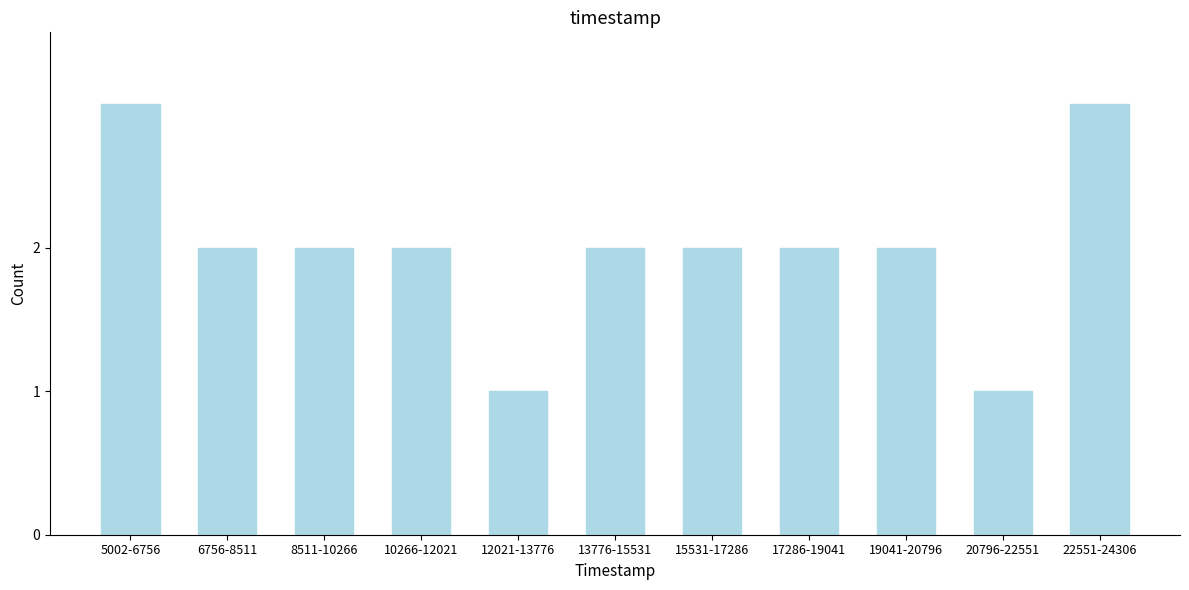

Reading left to right, list all the values displayed in this chart.

3	2	2	2	1	2	2	2	2	1	3